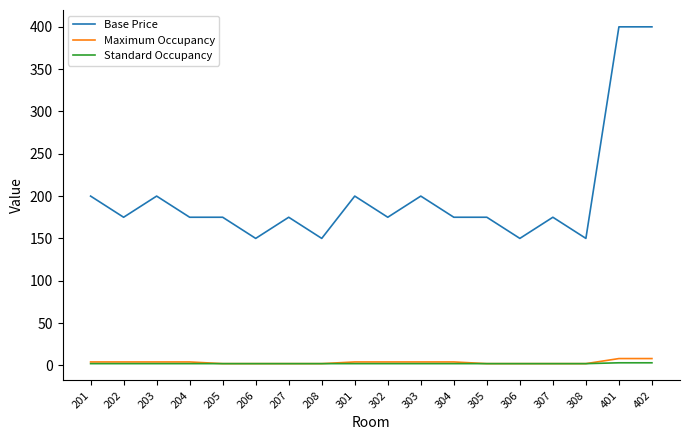

What is the maximum value shown in the chart?

400.0